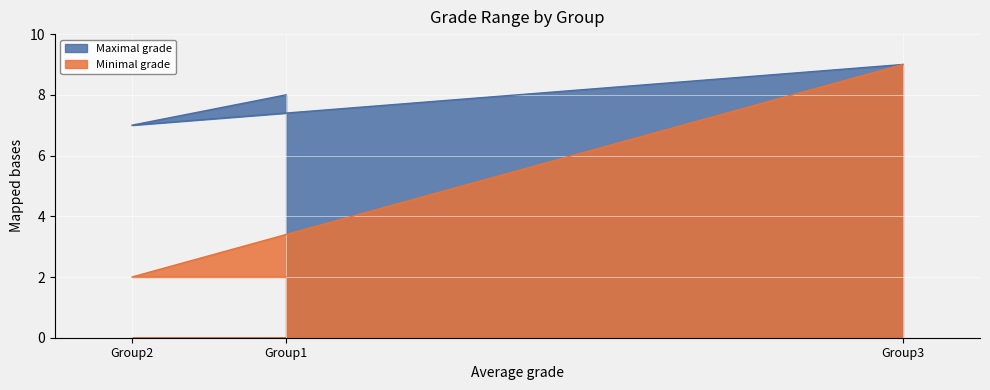

What is the average value of the Maximal grade series?

8